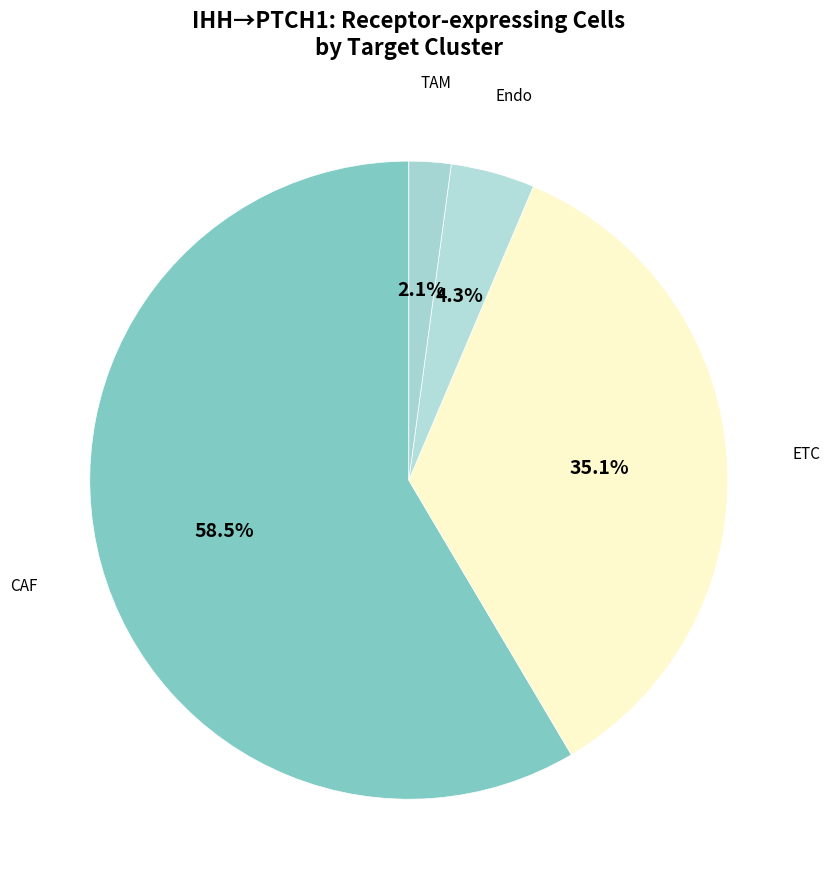

Does CAF account for over 50% of the chart?

Yes